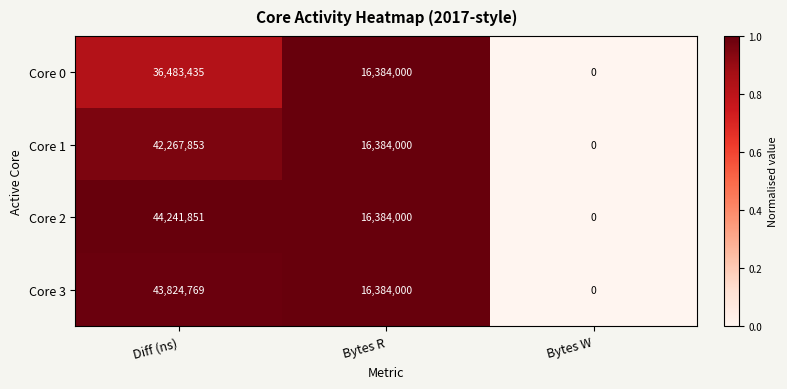

Reading left to right, list all the values displayed in this chart.

Core 0: Diff (ns)=36483435	Bytes R=16384000	Bytes W=0
Core 1: Diff (ns)=42267853	Bytes R=16384000	Bytes W=0
Core 2: Diff (ns)=44241851	Bytes R=16384000	Bytes W=0
Core 3: Diff (ns)=43824769	Bytes R=16384000	Bytes W=0